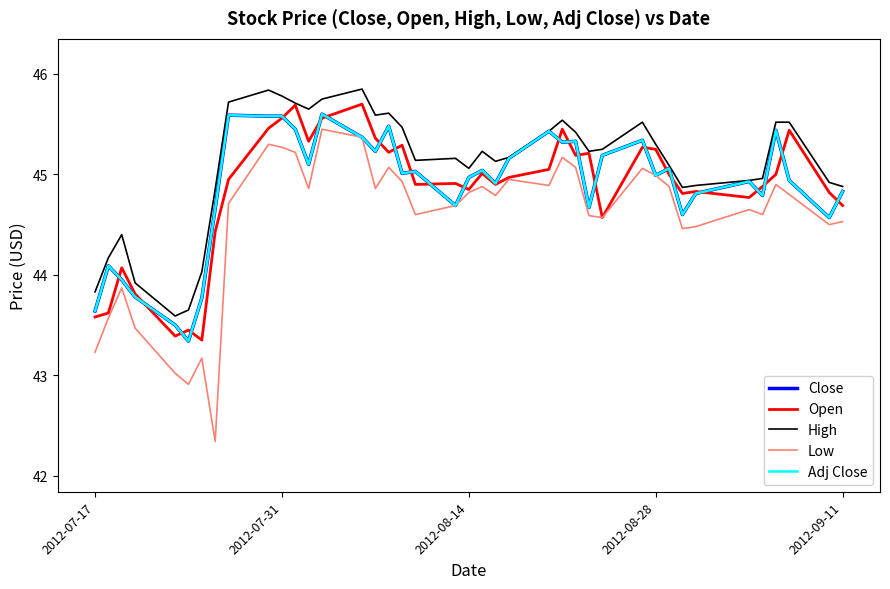

Does the chart have visible grid lines?

No